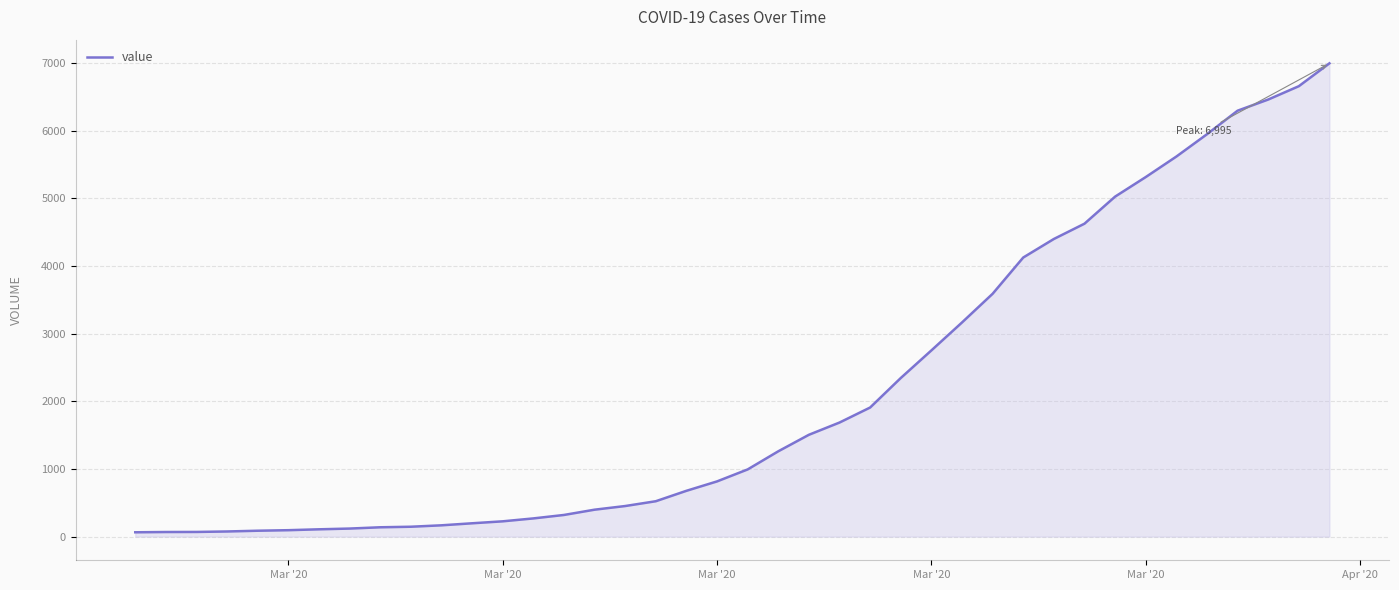

What is the difference between the maximum and minimum values?

6931